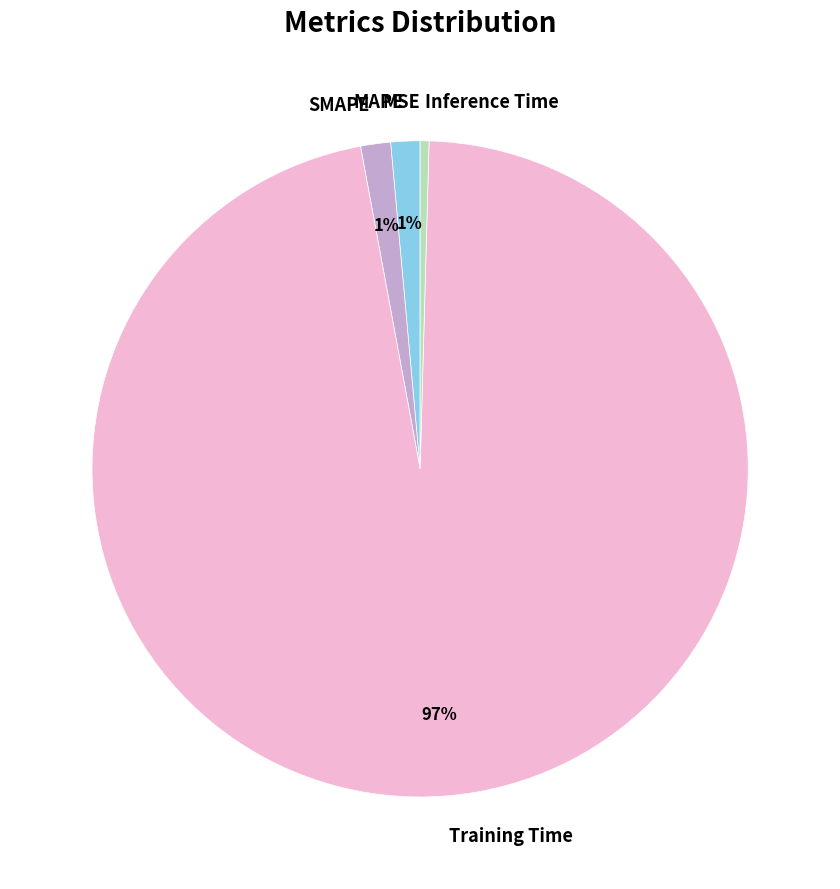

Which category has the biggest portion of the pie?

Training Time